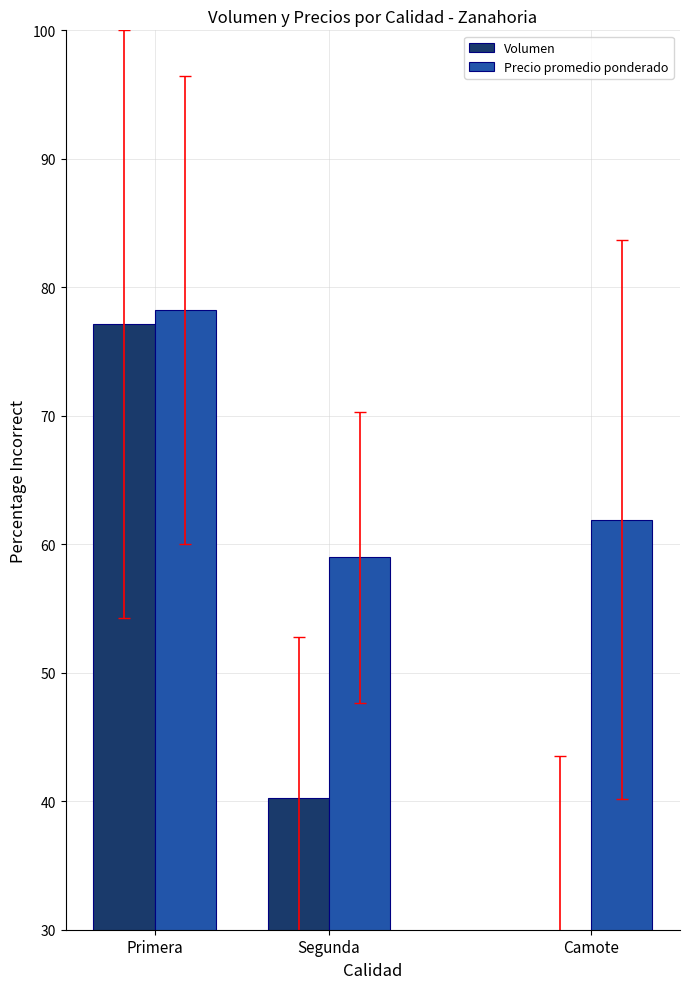

Reading right to left, list all the values displayed in this chart.

Volumen: Camote=28.9	Segunda=40.3	Primera=77.1
Precio promedio ponderado: Camote=61.9	Segunda=59.0	Primera=78.2